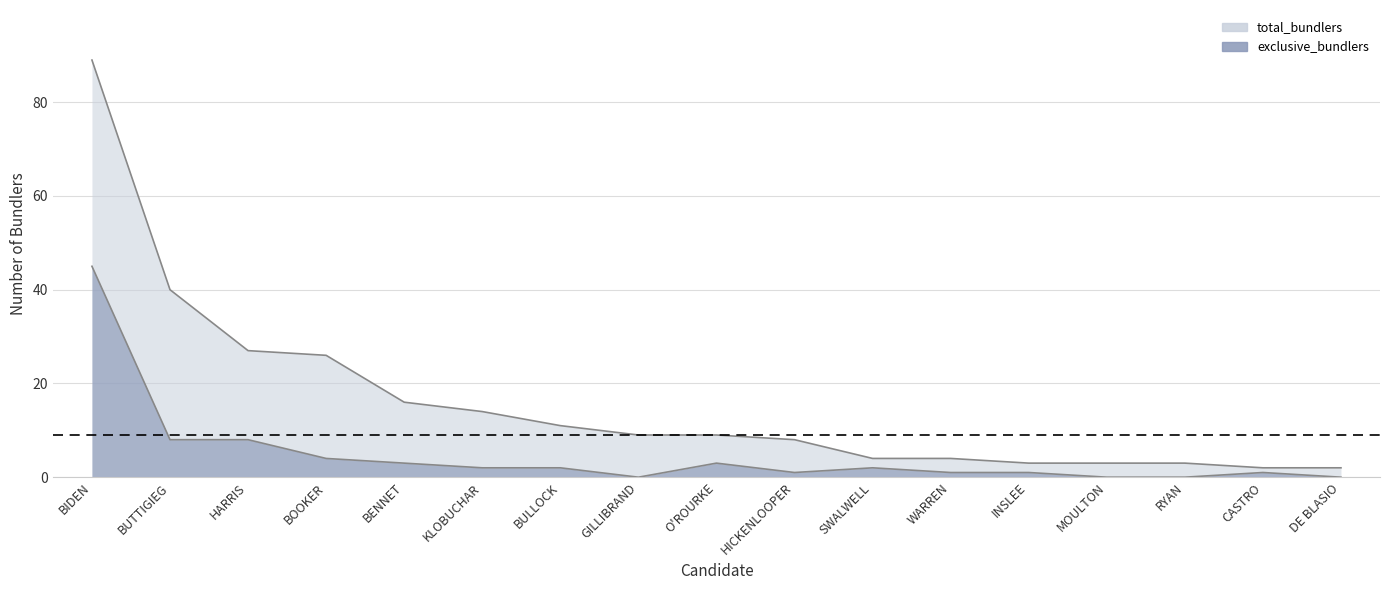

Which series has the largest range (max minus min)?

total_bundlers